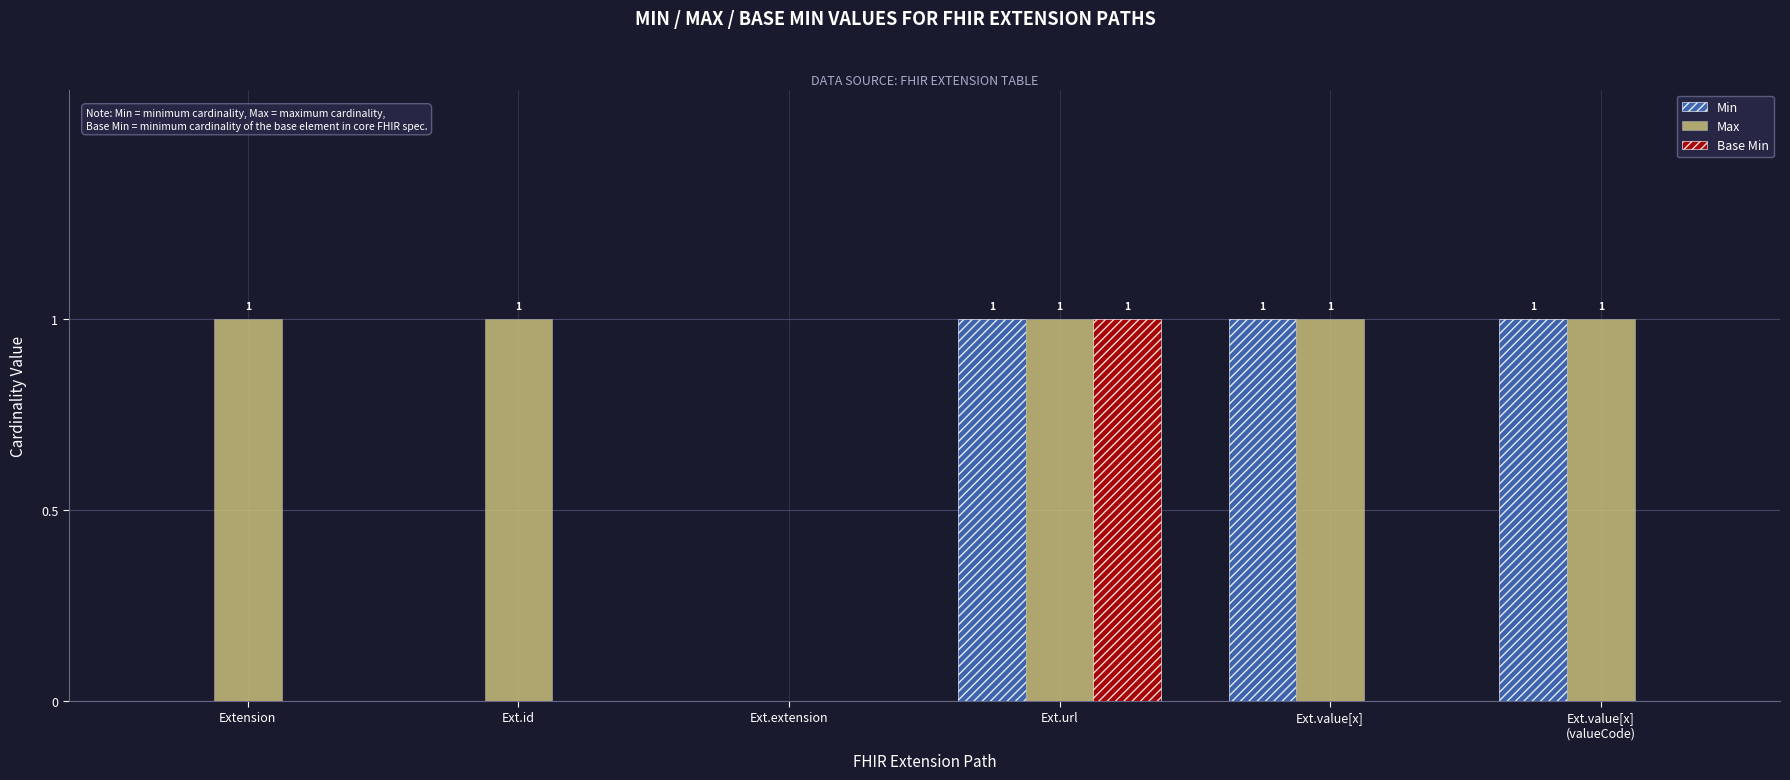

How many groups of bars are there?

6